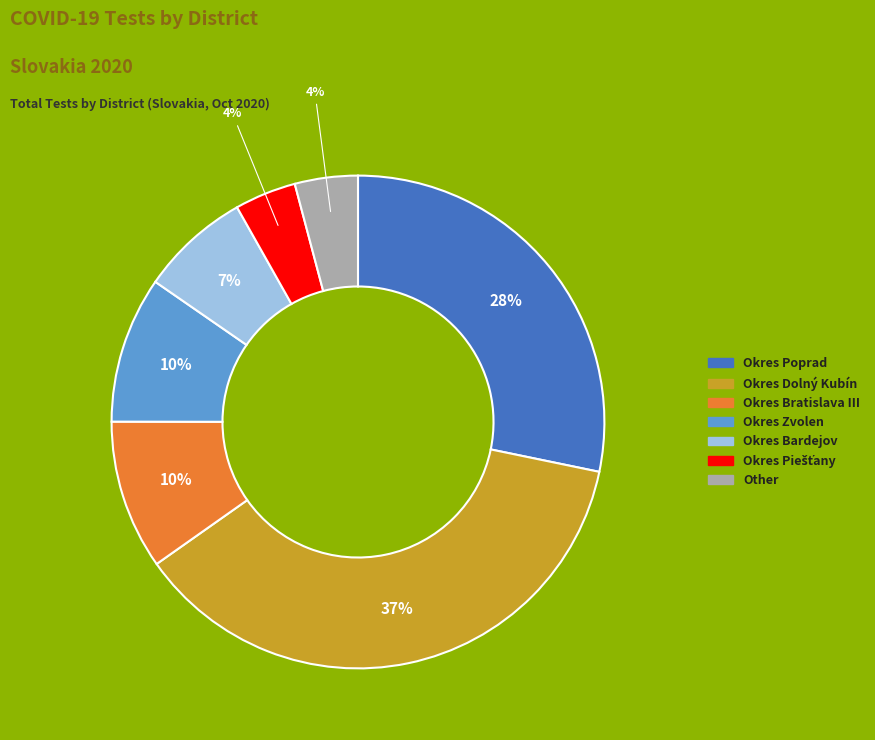

Is there any slice that represents more than half of the pie?

No